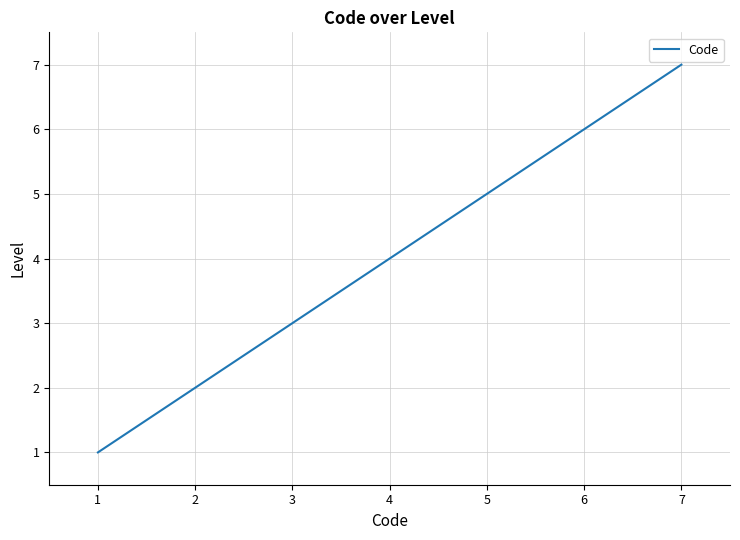

The chart shows a value of 12 at 7. True or false?

False